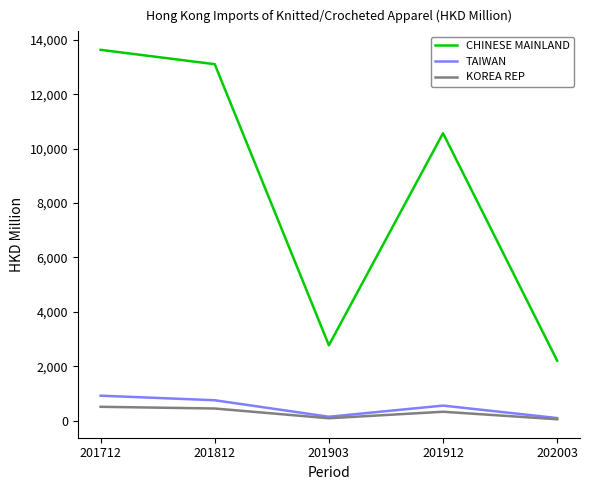

True or false: TAIWAN and CHINESE MAINLAND cross at least once.

False